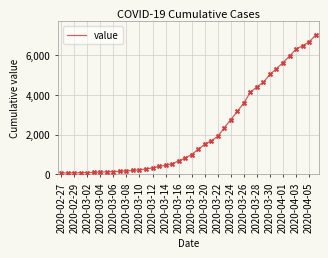

What is the greatest value displayed?

6995